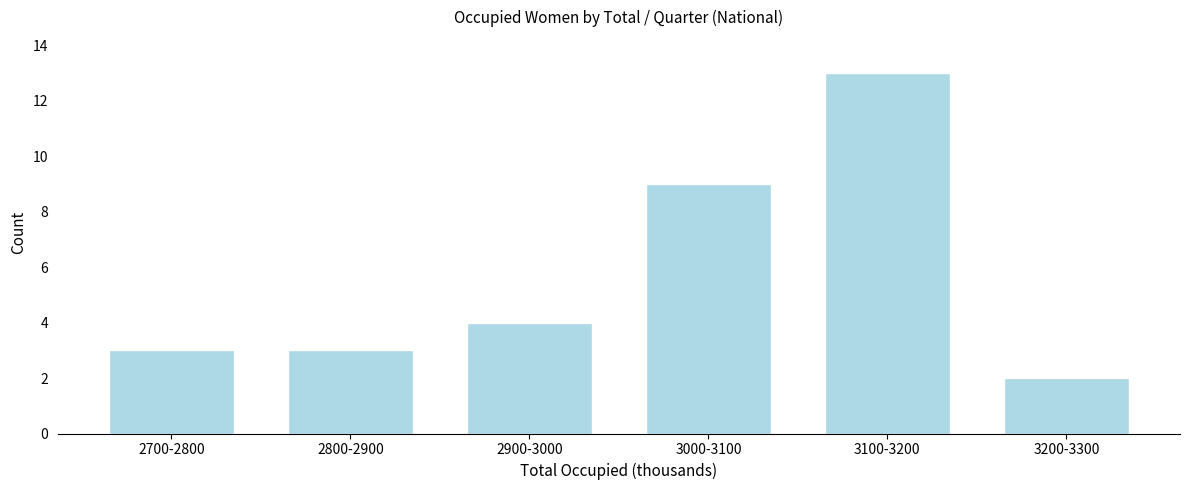

Reading left to right, what are all the values shown in this chart?

3	3	4	9	13	2